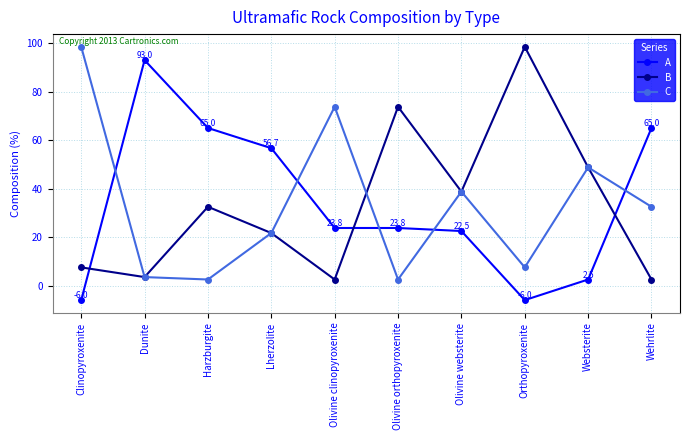

What is the smallest value displayed?

-6.0